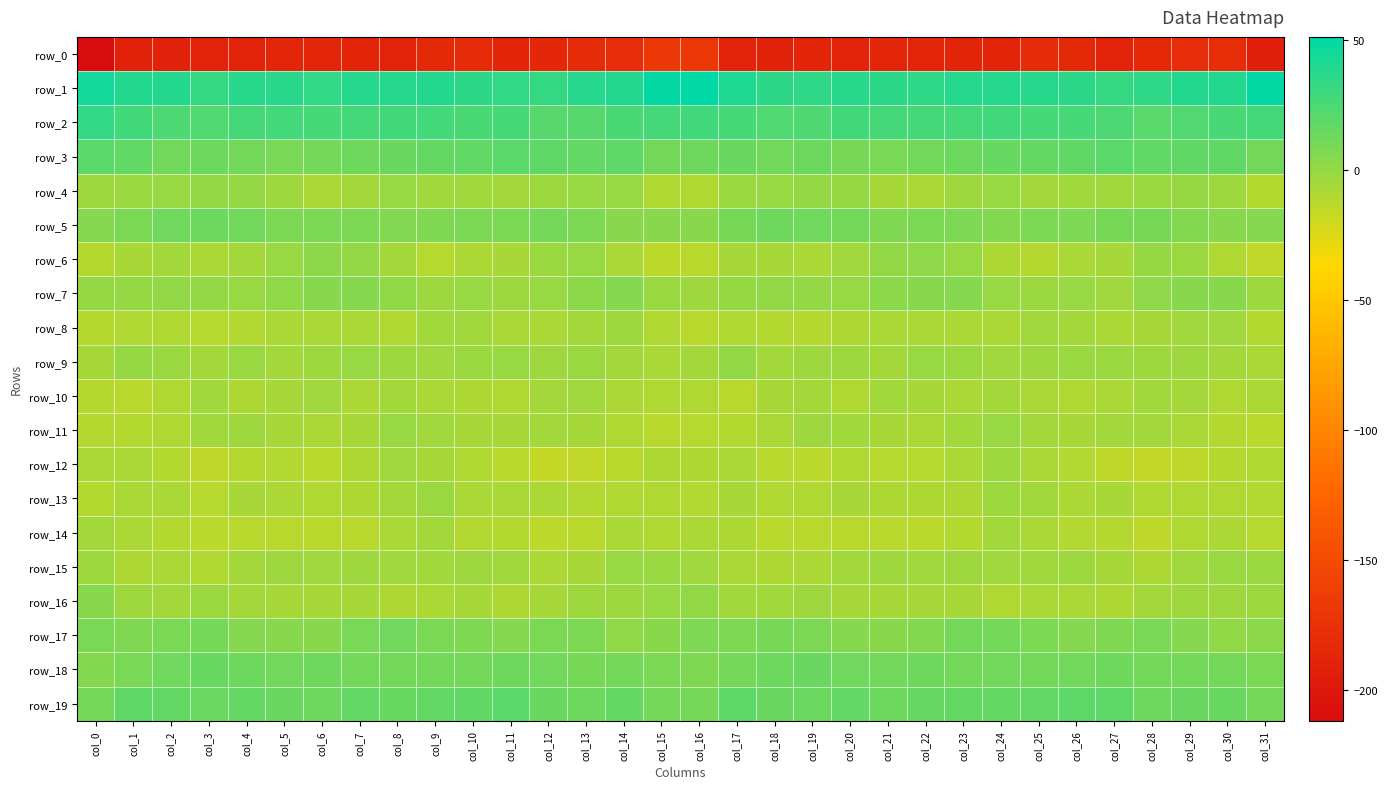

What value does the row_7 series have at col_16?

-3.5